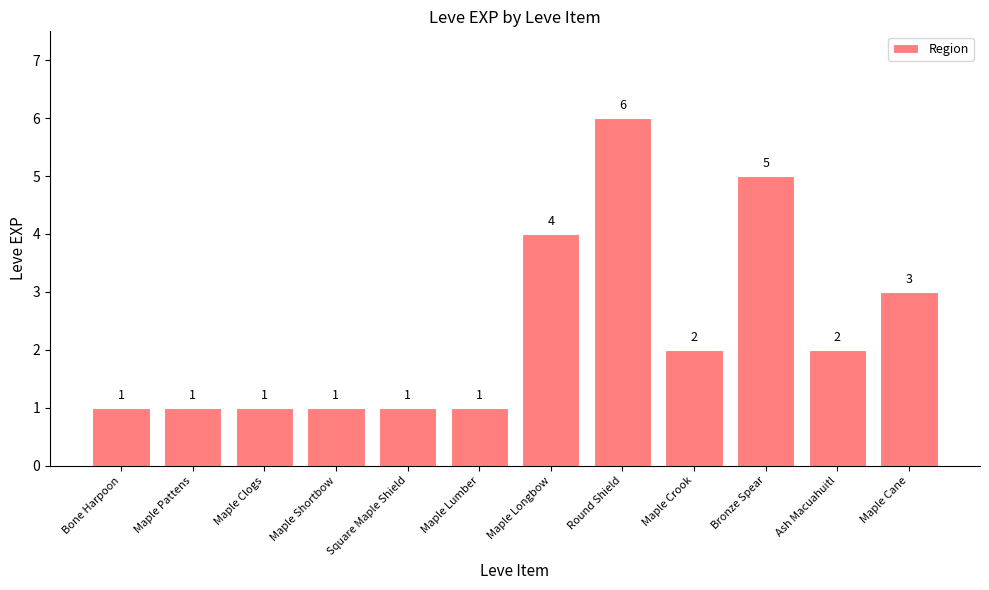

At which label does the data first exceed 2?

Maple Longbow